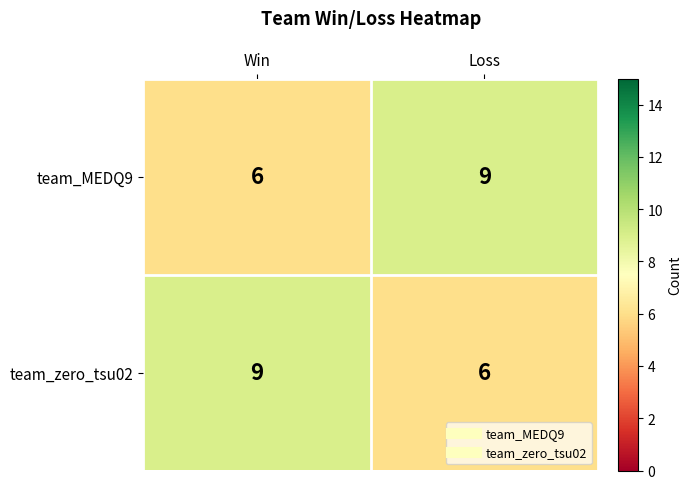

Read the team_MEDQ9 value at Win.

6